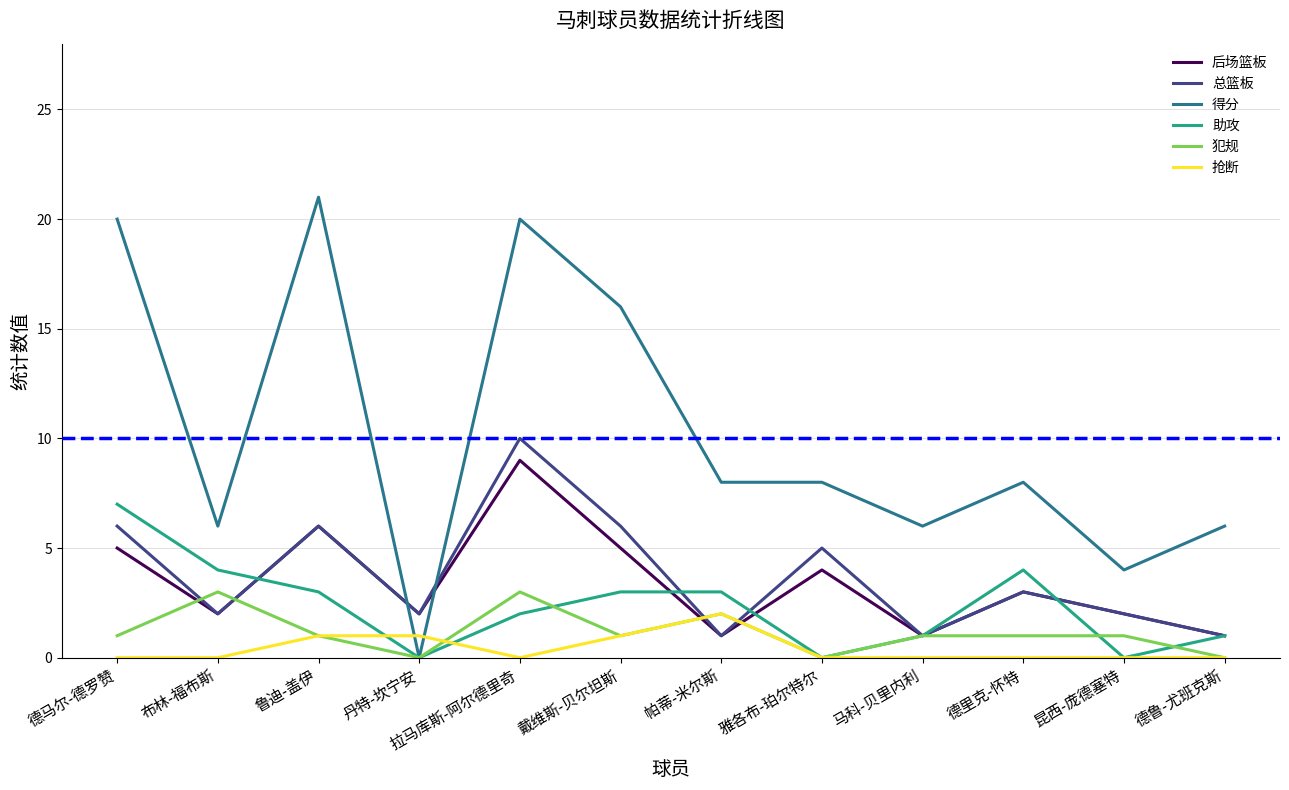

Does the chart have visible grid lines?

Yes